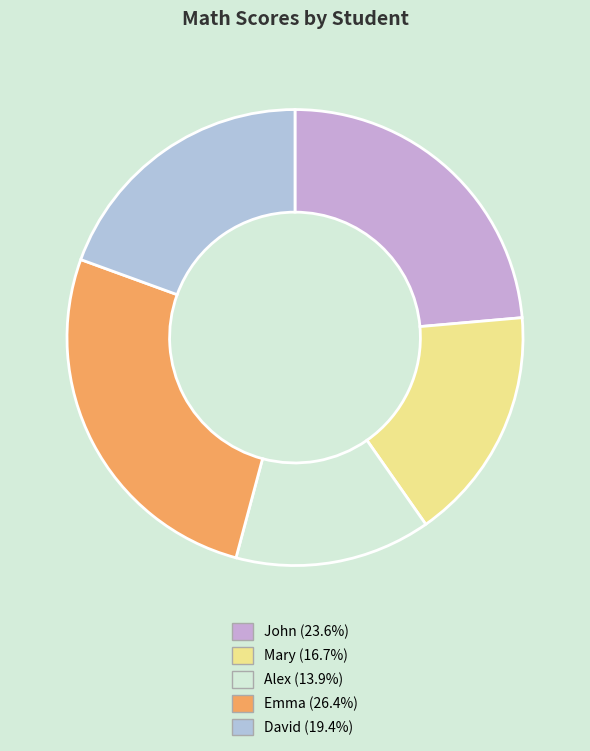

Combined, what portion of the pie is John and David?

43.1%